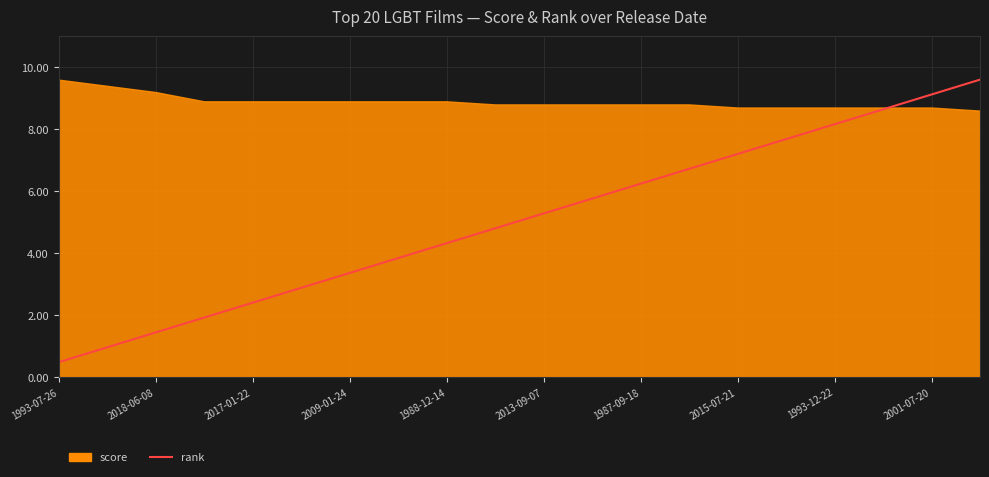

Reading left to right, extract all data points from this chart.

0.5	1.0	1.4	1.9	2.4	2.9	3.4	3.8	4.3	4.8	5.3	5.8	6.2	6.7	7.2	7.7	8.2	8.6	9.1	9.6